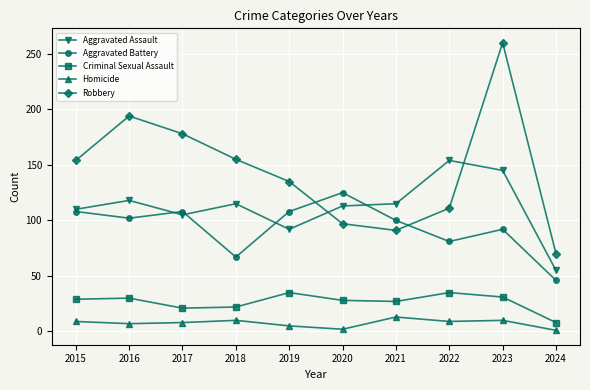

At which category does the chart reach its peak across all series?

2023